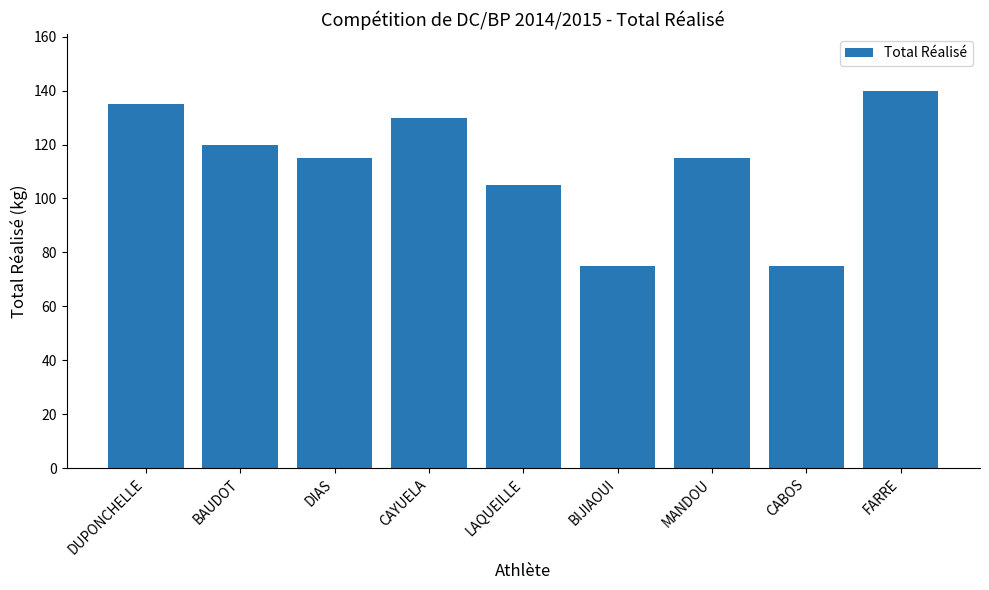

Is it true that the value at BIJIAOUI is 131?

False